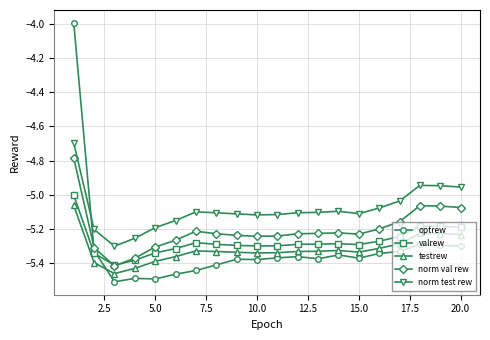

In testrew, how many points are lower than both neighbors (excluding endpoints)?

3